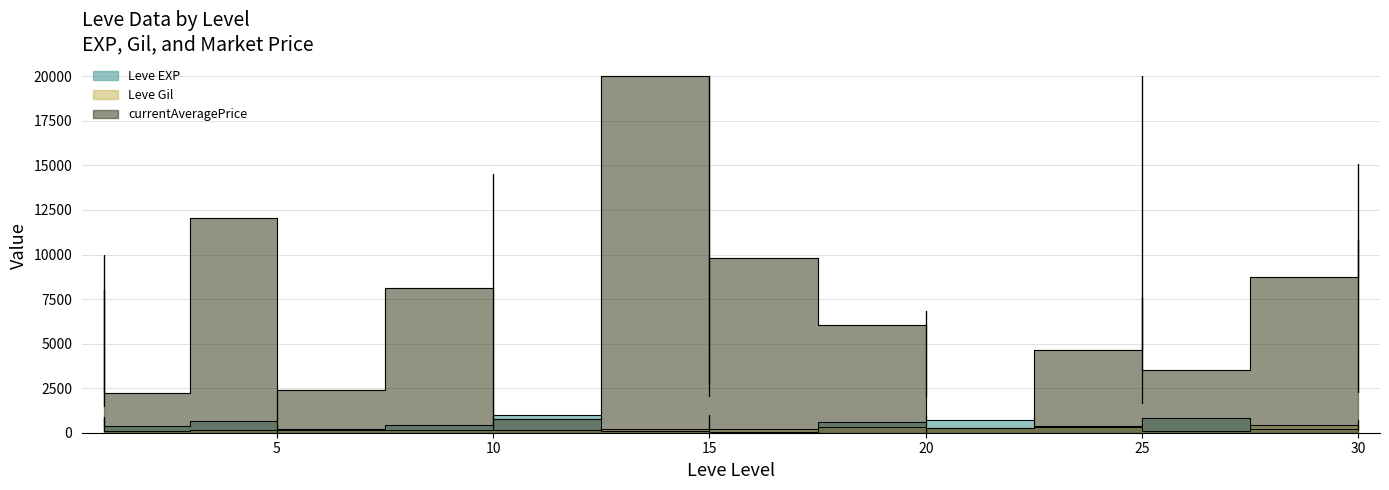

What is the difference between the Leve Gil values at 20 and 5?

63